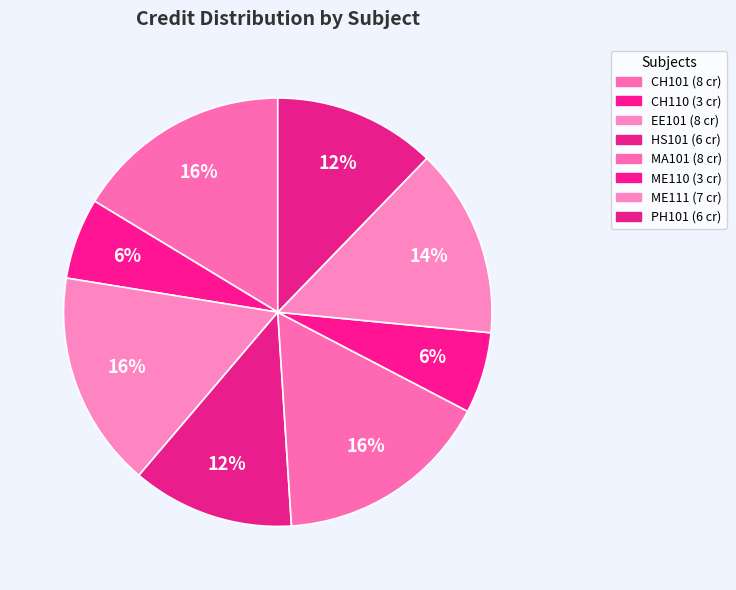

Rank the categories by value from lowest to highest.

CH110, ME110, HS101, PH101, ME111, CH101, EE101, MA101